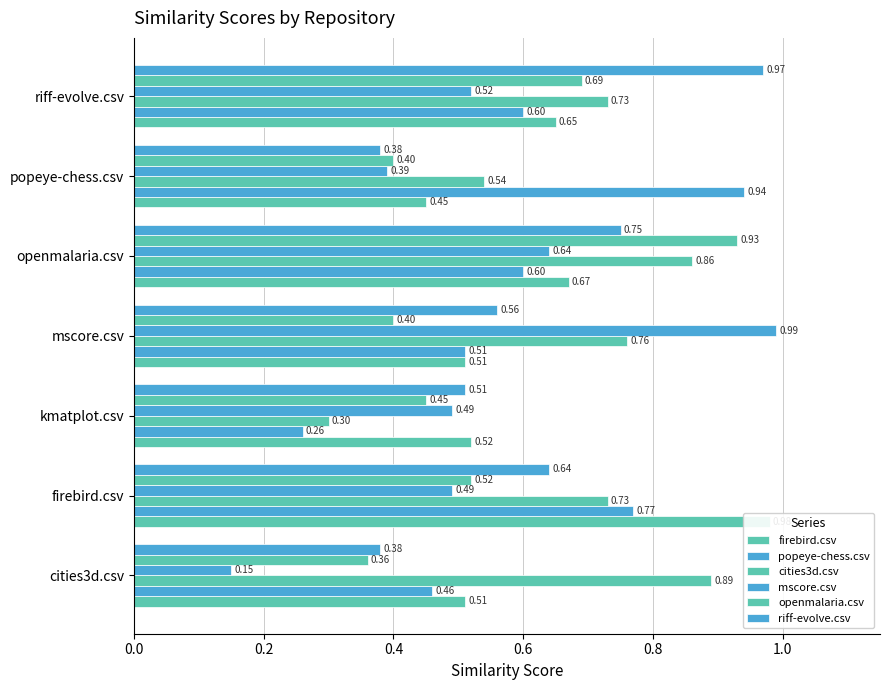

At mscore.csv, list the series in order from smallest to largest.

openmalaria.csv, firebird.csv, popeye-chess.csv, riff-evolve.csv, cities3d.csv, mscore.csv